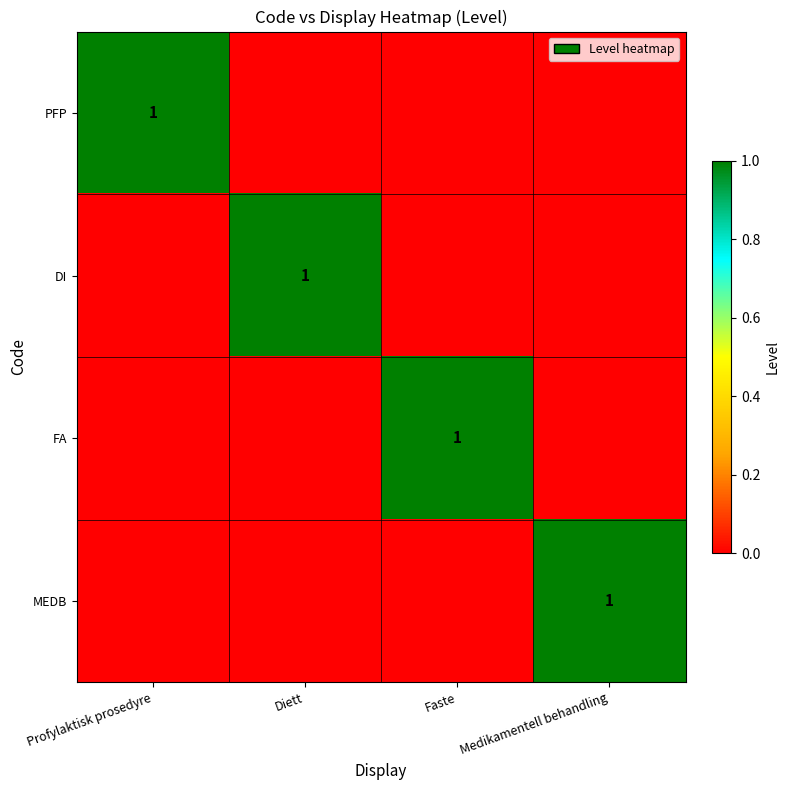

The value of MEDB at Faste is 1. True or false?

False